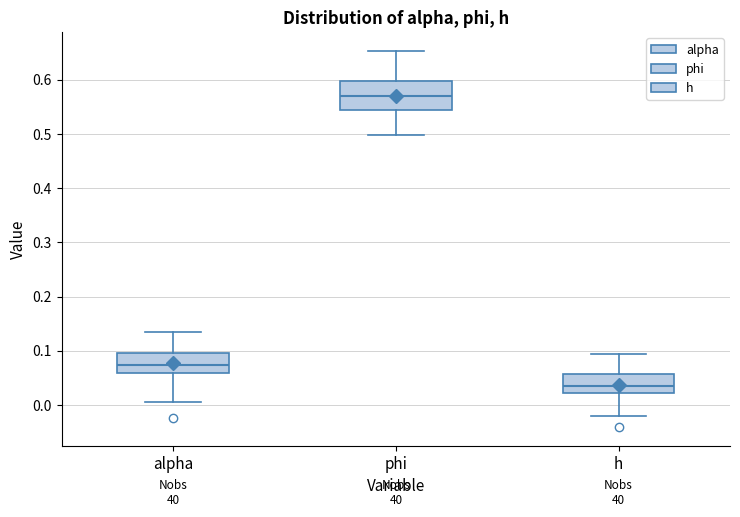

Reading left to right, transcribe this box plot: for each box, give where its median line is, the range the box spans, and where its two whiskers end, as read against the y-axis. The values are not printed on the chart, so give them approximately, as read against the axis.

alpha: median 0.07, box 0.06 to 0.10, whiskers 0.01 to 0.13
phi: median 0.57, box 0.54 to 0.60, whiskers 0.50 to 0.65
h: median 0.04, box 0.02 to 0.06, whiskers -0.02 to 0.09